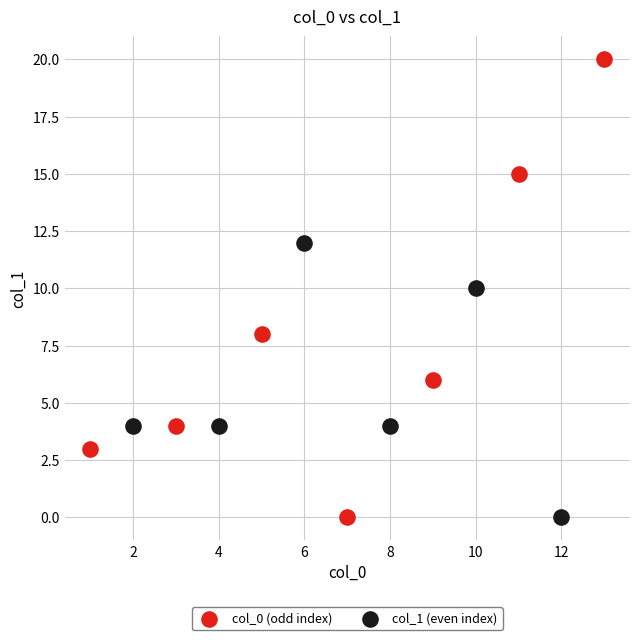

Which series has the widest spread of Y values?

col_0 (odd index)